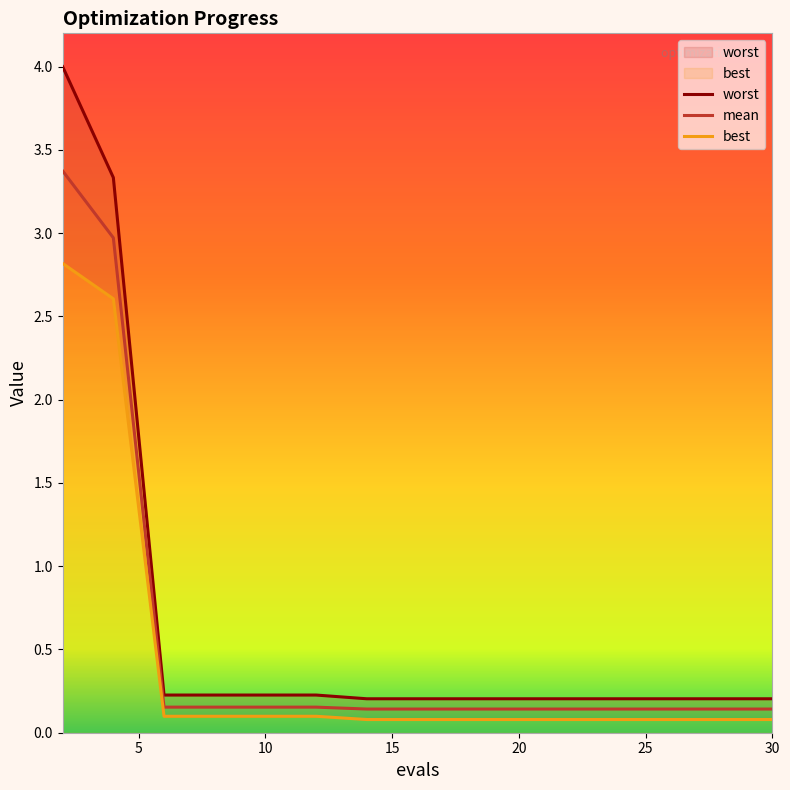

Is this an area chart (filled region under the line)?

No